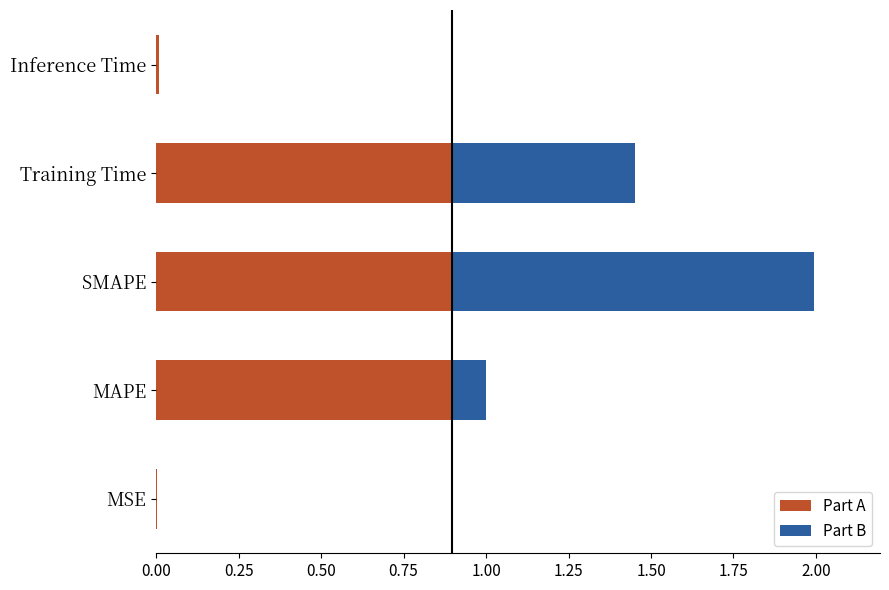

Does the chart contain any negative values?

No